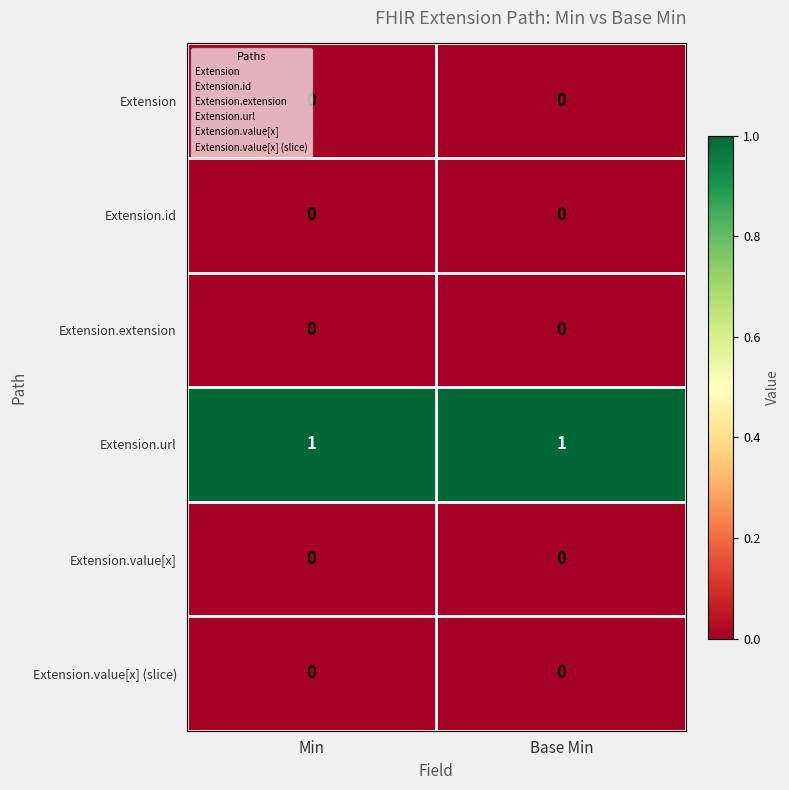

The value of Extension.url at Min is 1. True or false?

True